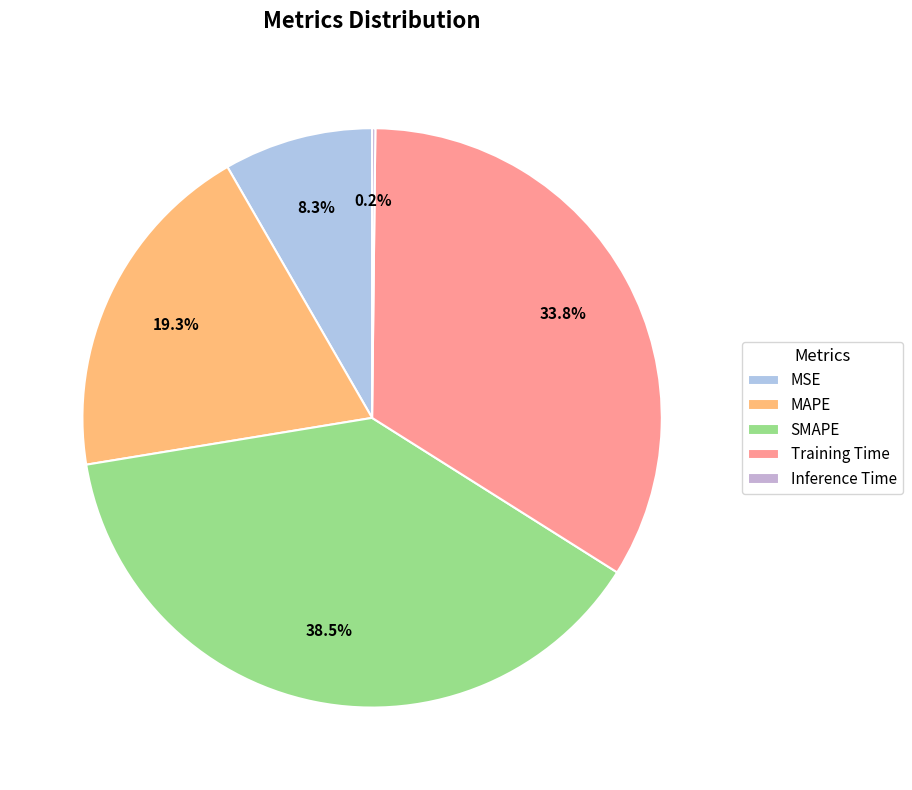

Combined, do SMAPE and Training Time account for over 50%?

Yes